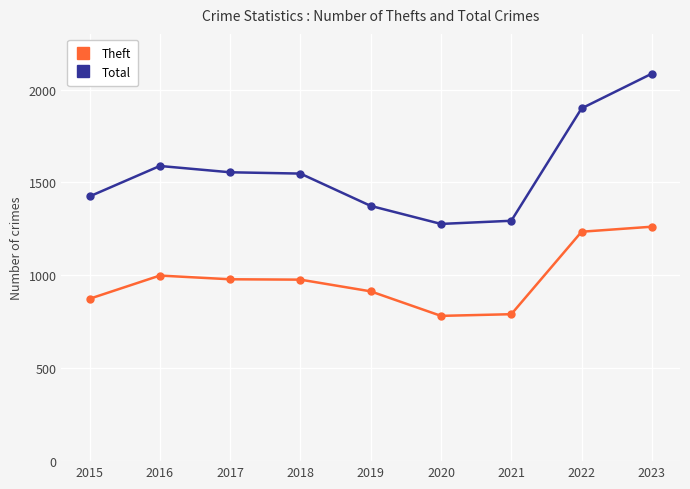

The value of Theft at 2016 is 1601. True or false?

False